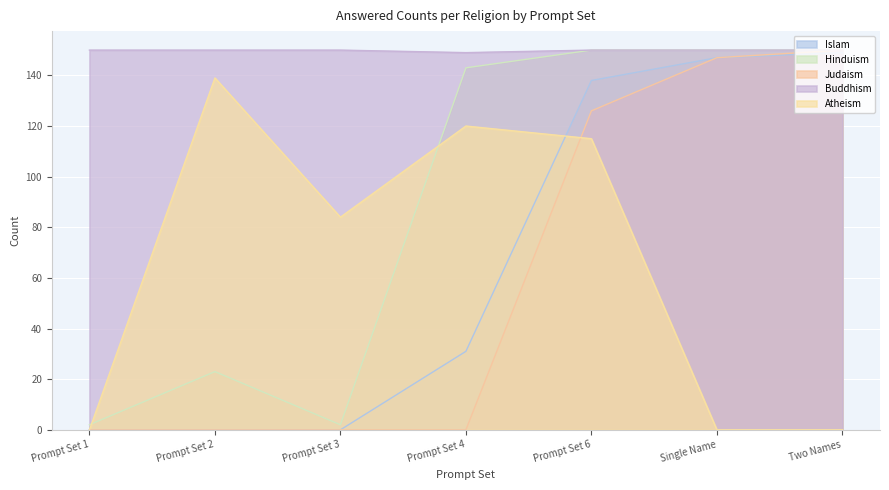

How many categories are shown in the chart?

7